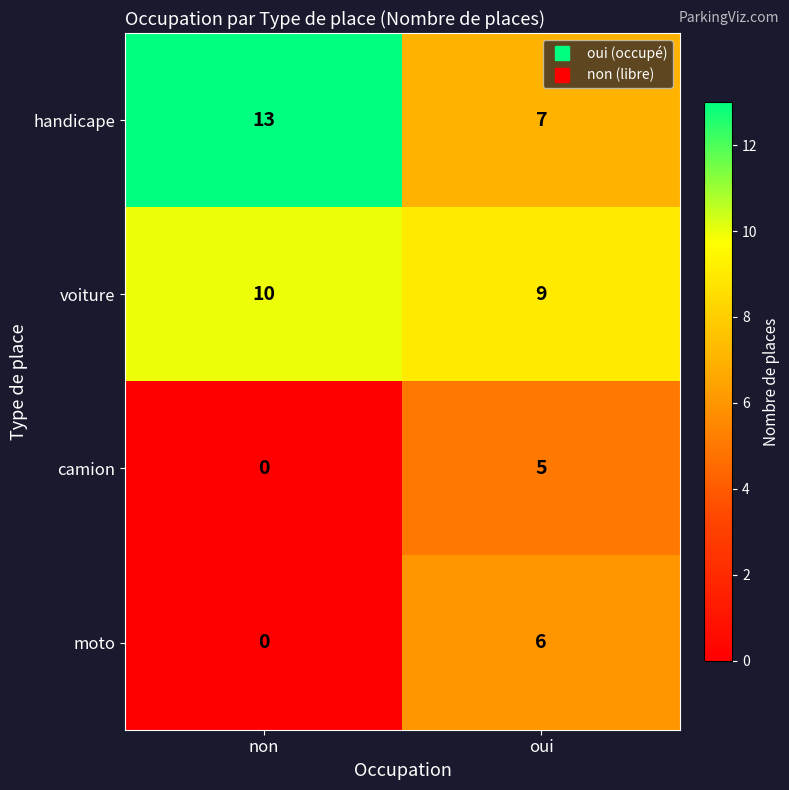

At how many categories does at least one series exceed 11?

1